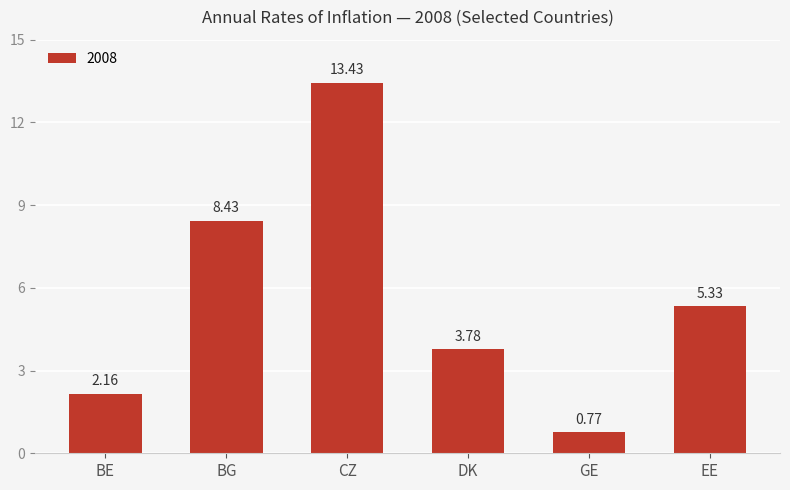

How many bars are there in total?

6